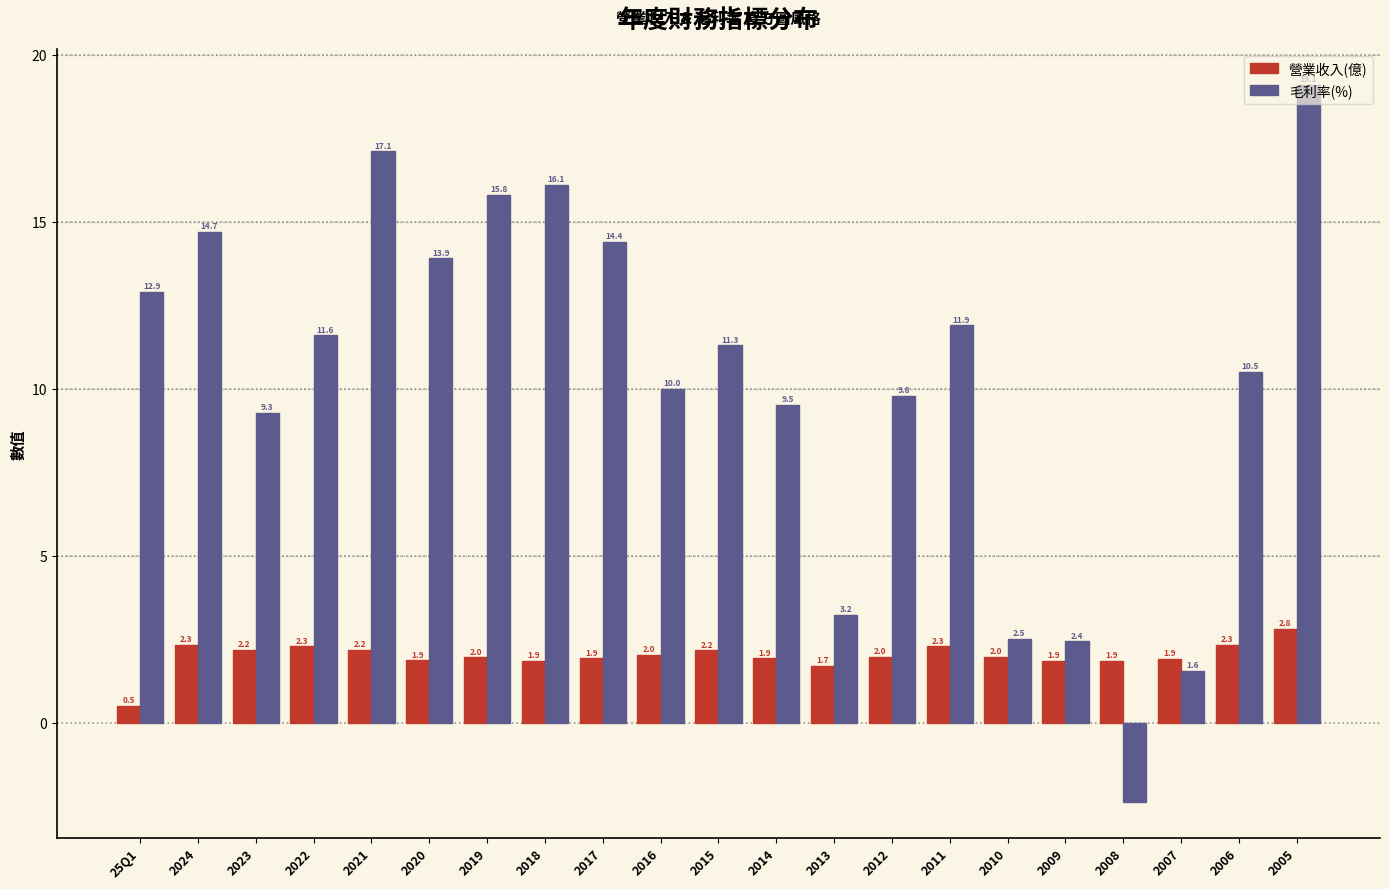

Is the value of 營業收入(億) at 2016 greater than the value of 毛利率(%) at 2014?

No